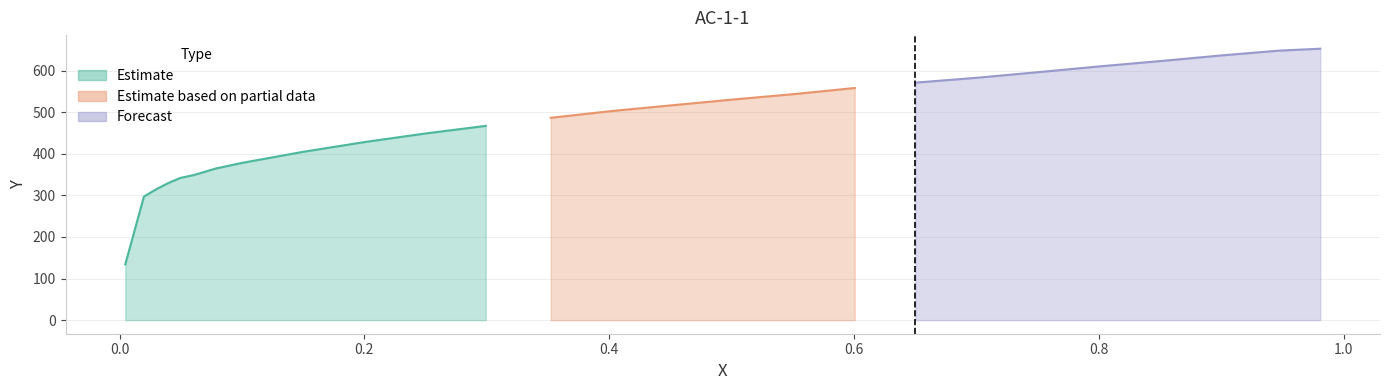

What position from the right is 0.7506?

6